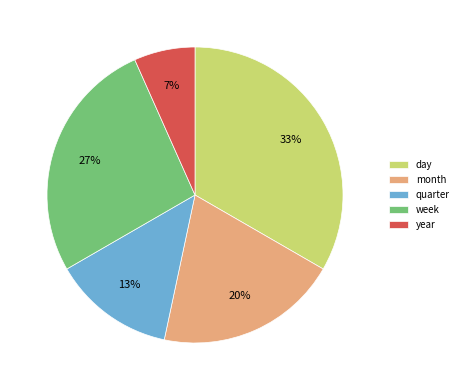

To the nearest percent, what is the average slice percentage?

20%